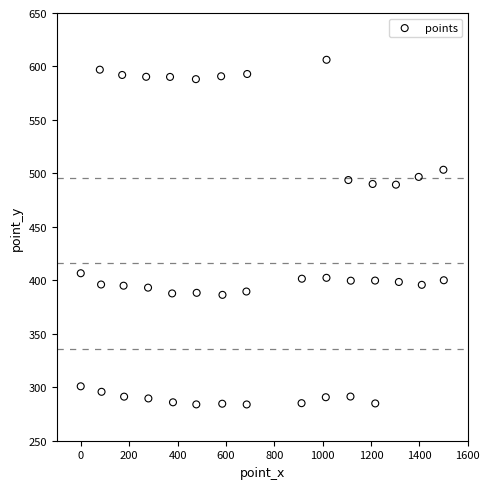

What Y value in the scatter plot is closest to 445?

406.6